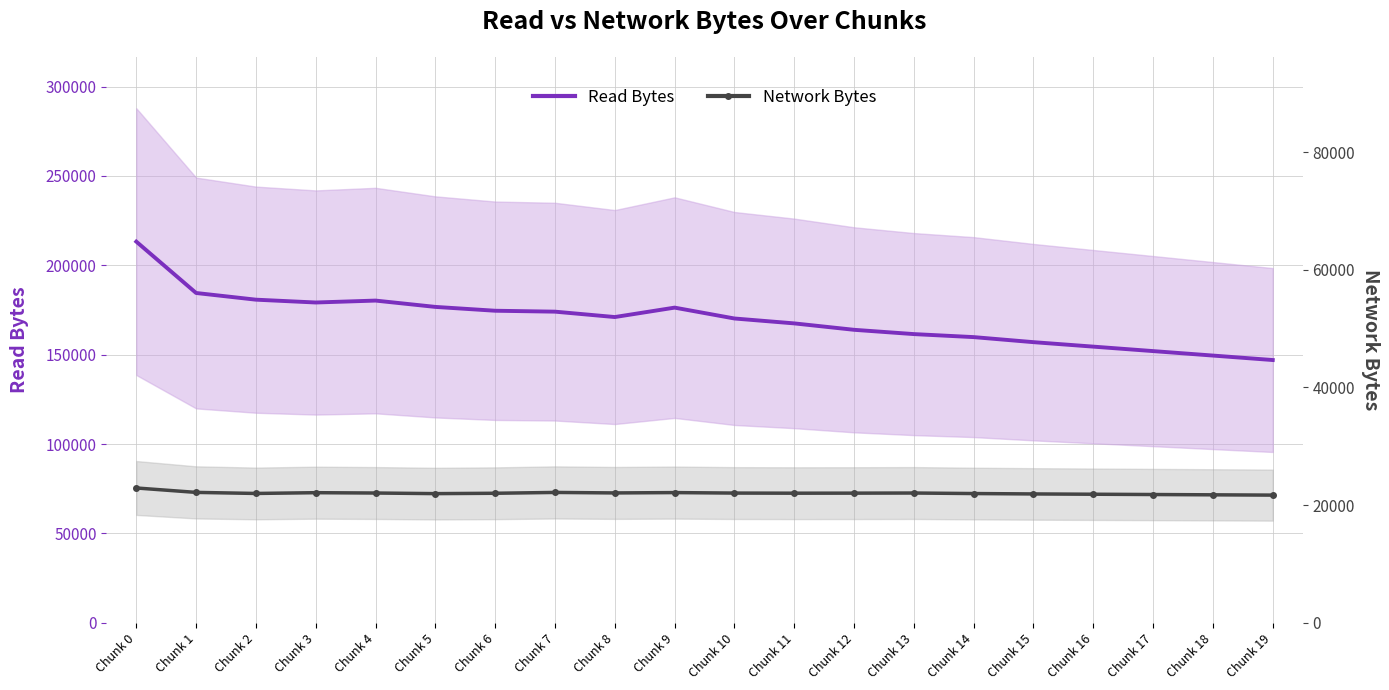

Is the value of Read Bytes at Chunk 0 greater than the value of Network Bytes at Chunk 4?

Yes